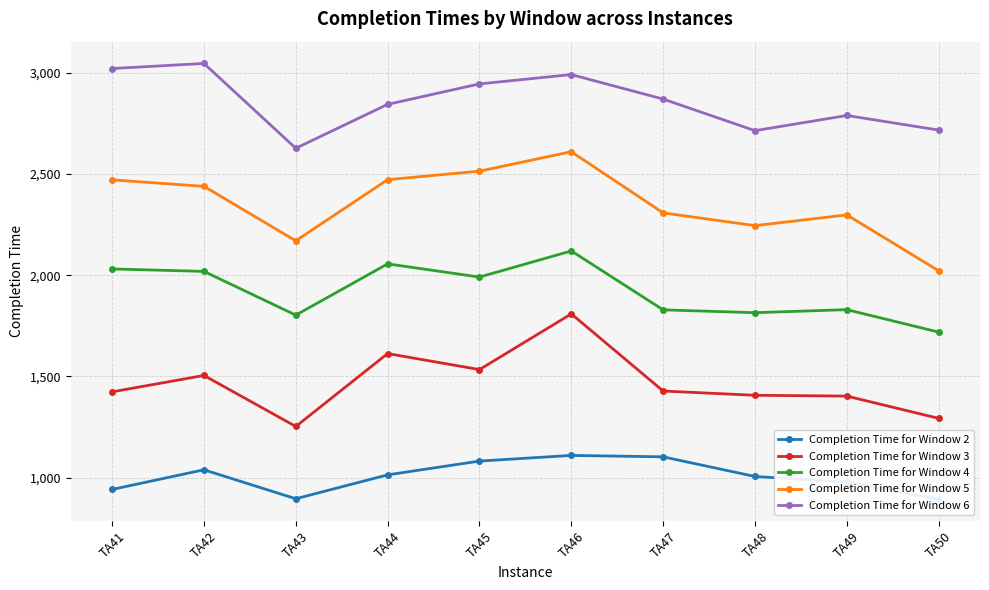

How many values in the Completion Time for Window 4 series are below 1991?

5